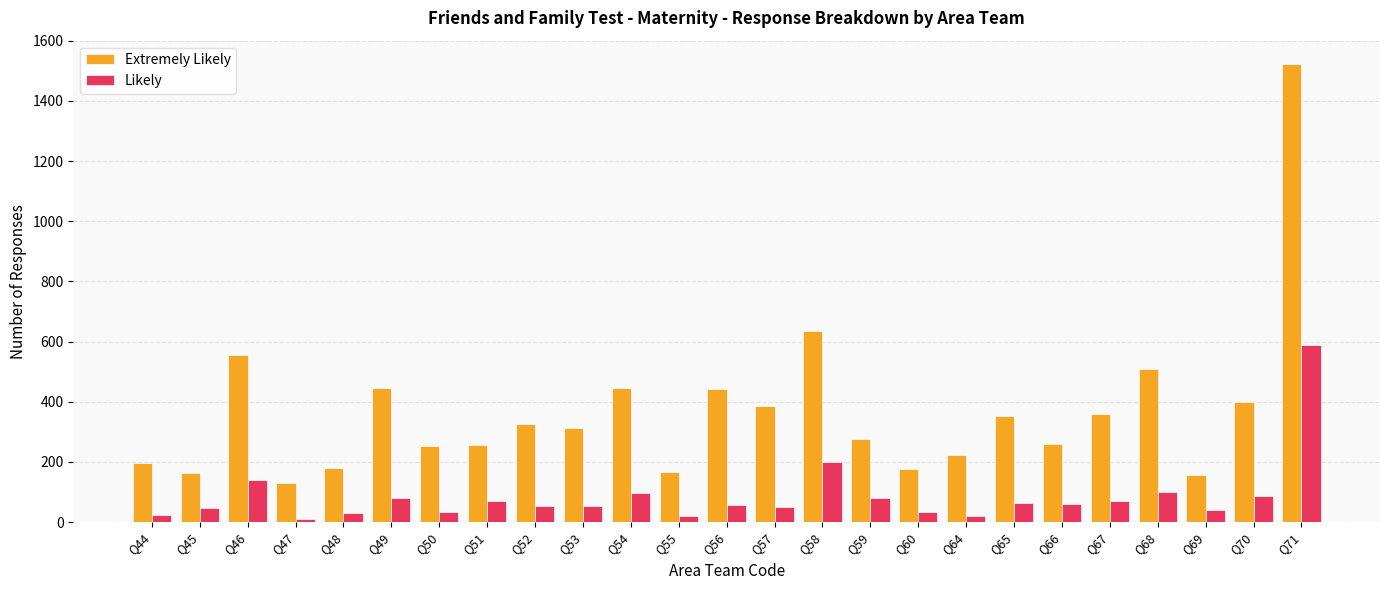

How many series are shown in this chart?

2